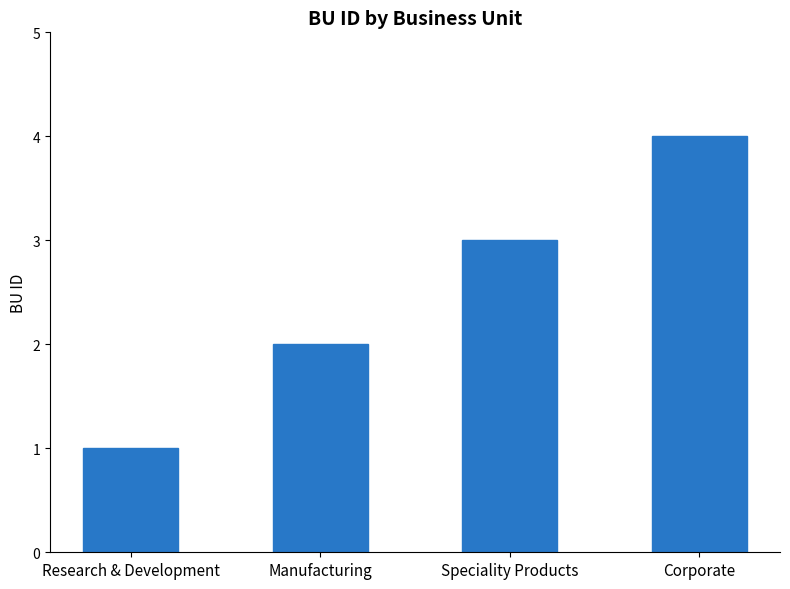

How many bars are there in total?

4